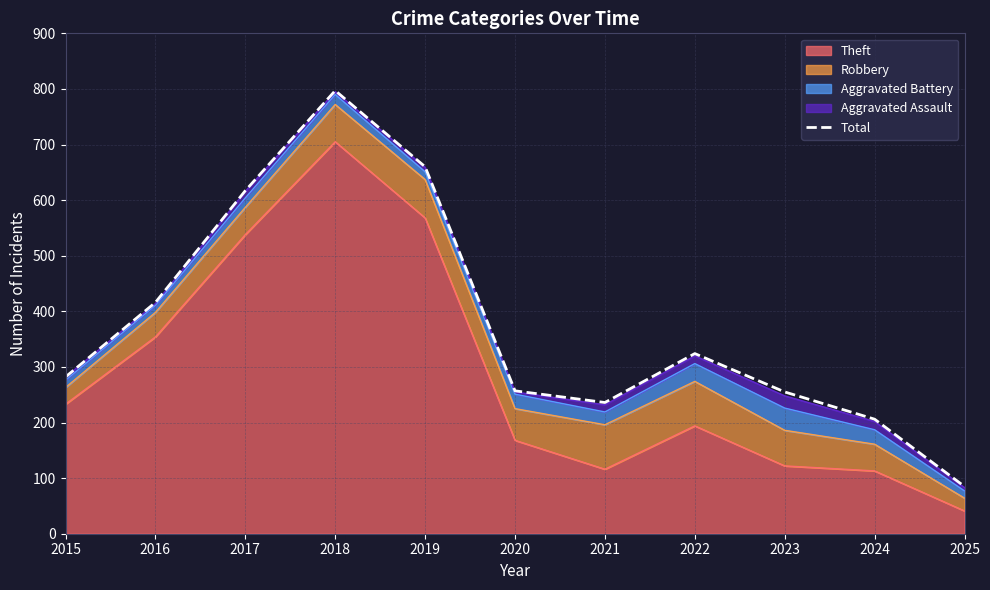

Count the number of categories in the chart.

11